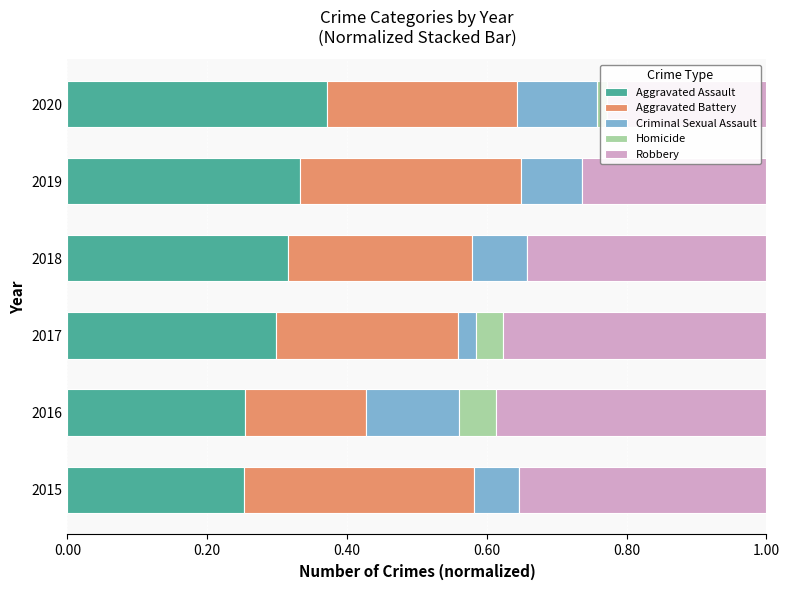

What is the total value across all series at 2016?

1.0